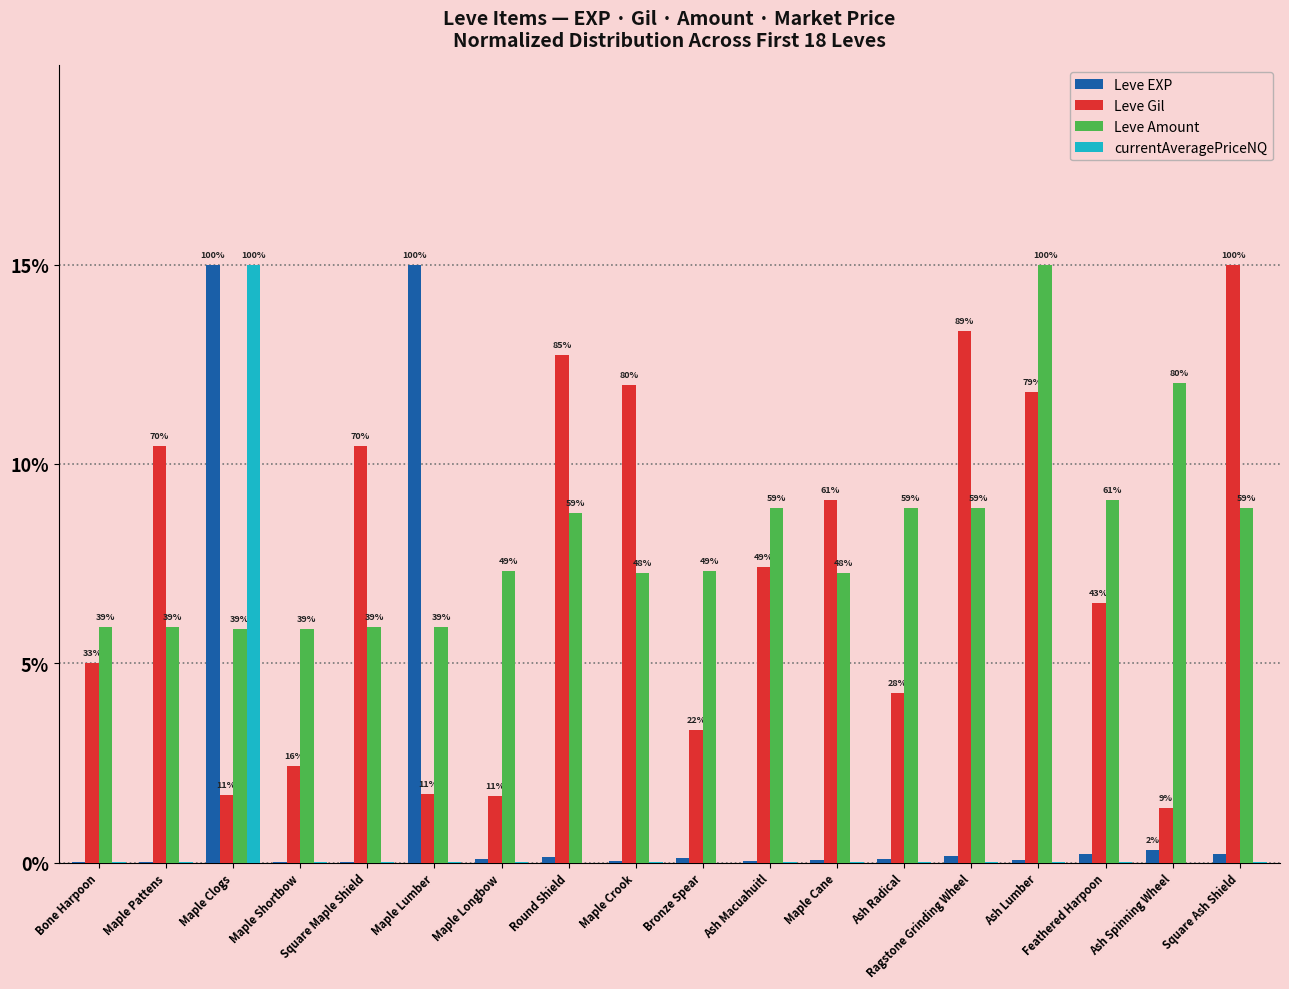

How many groups of bars are there?

18